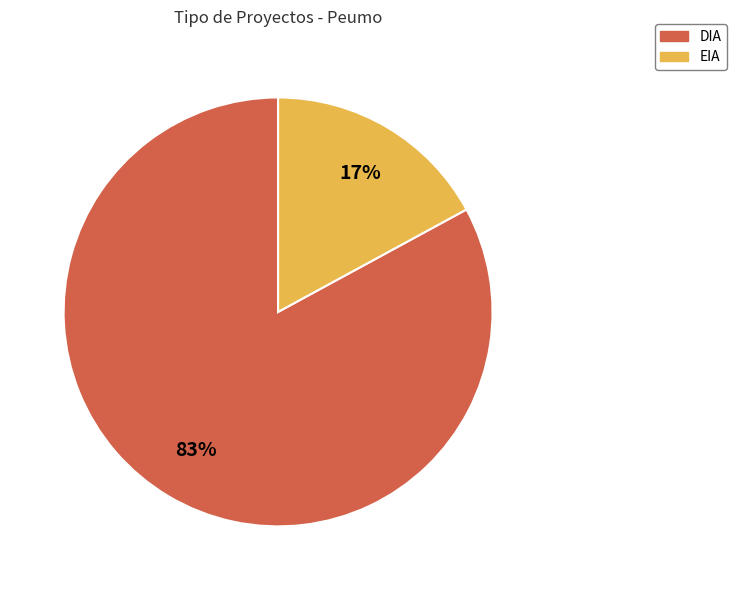

Does DIA represent more than half of the total?

Yes